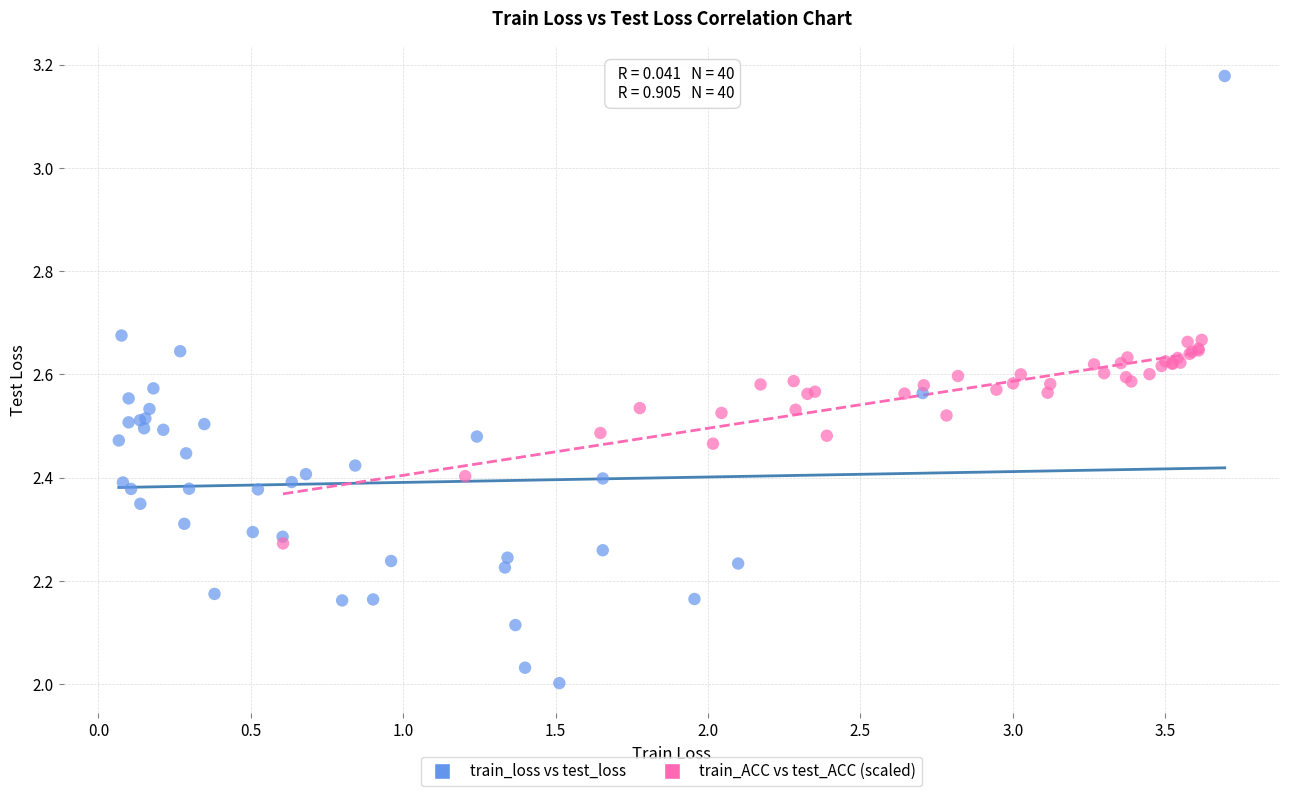

Which series reaches the minimum Y coordinate?

train_loss vs test_loss